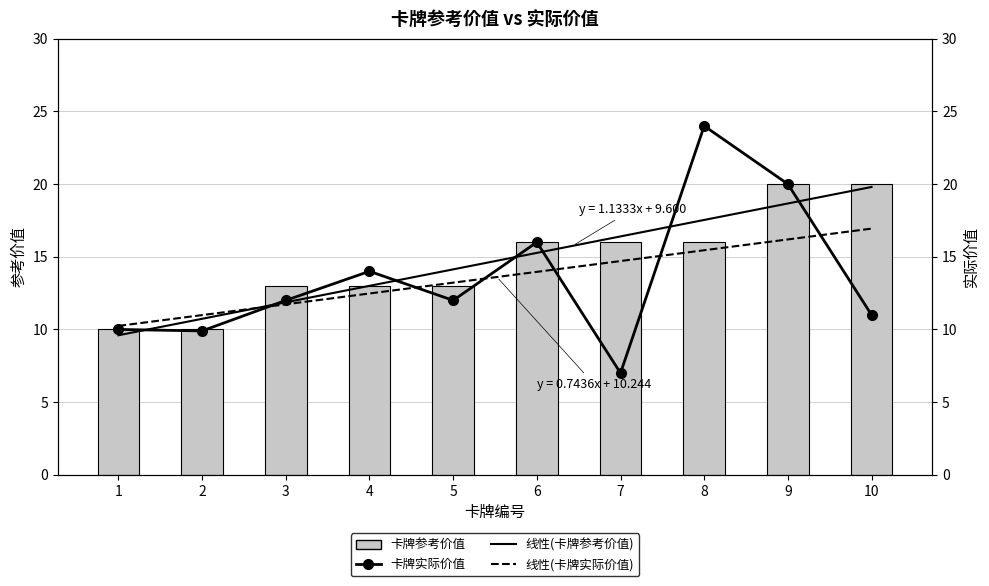

What is the sum of all 卡牌实际价值 values?

135.9